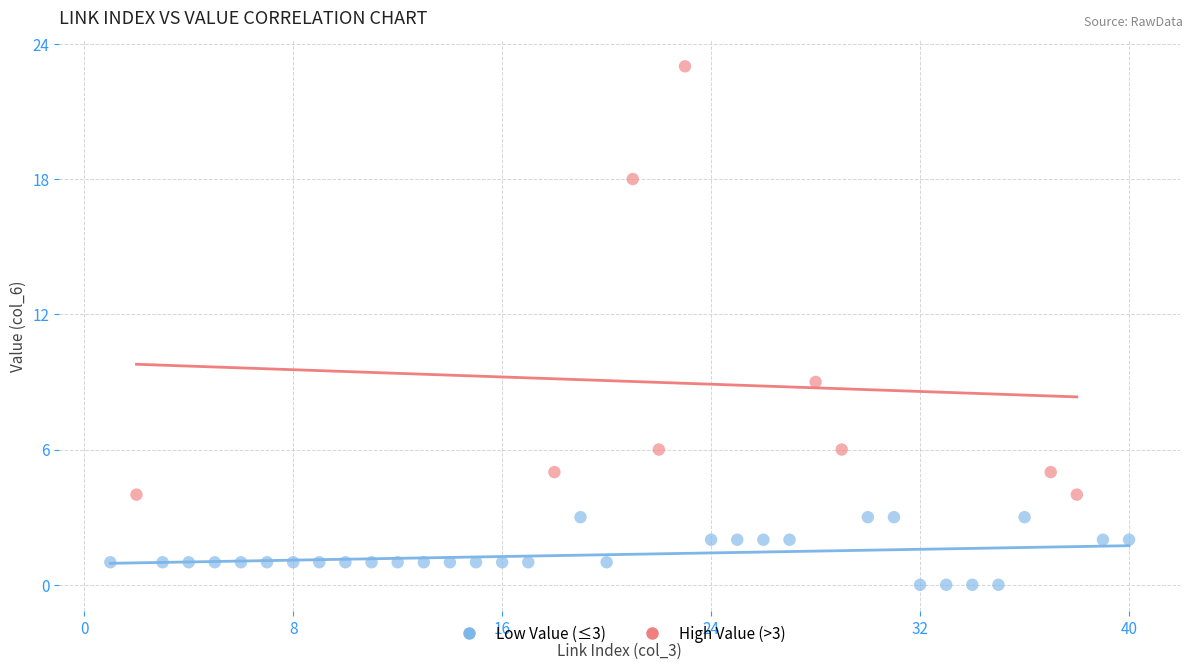

Which series reaches the minimum Y coordinate?

Low Value (≤3)